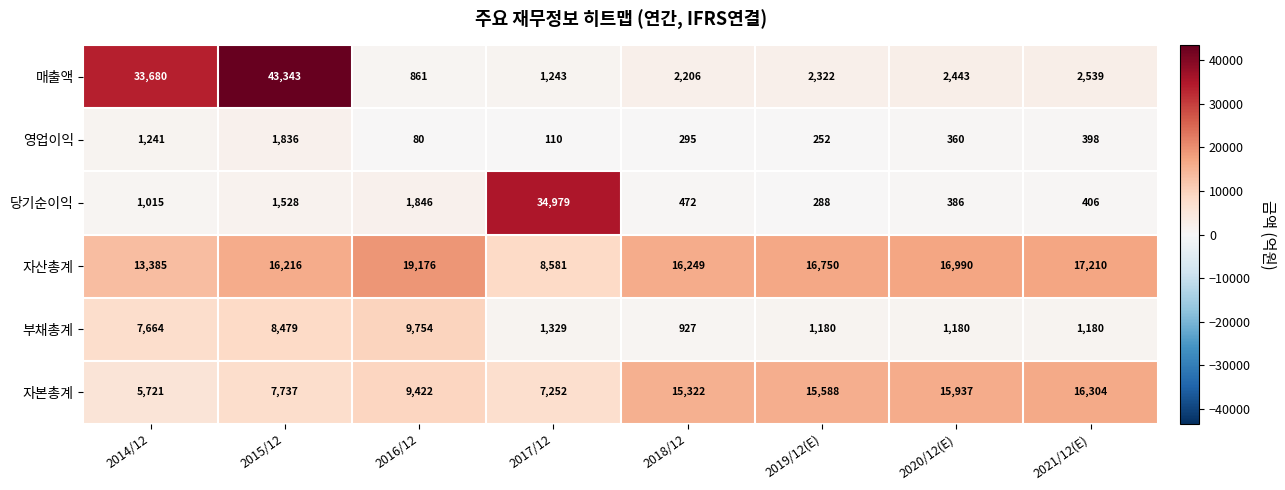

Where is 자산총계 nearest to the value 13878?

2014/12